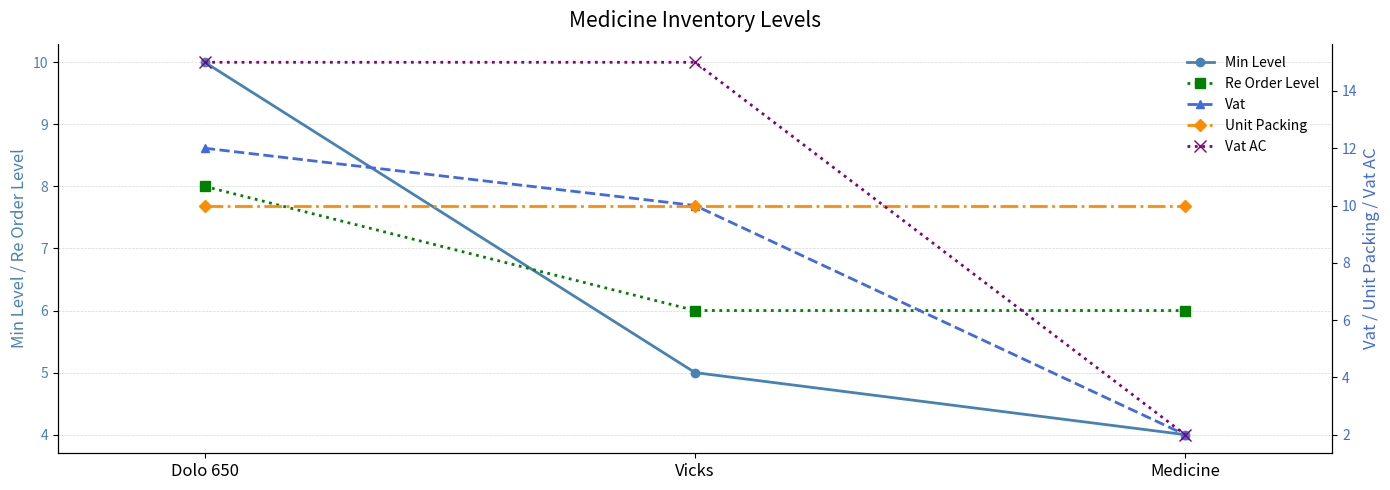

How many lines are shown in the chart?

5